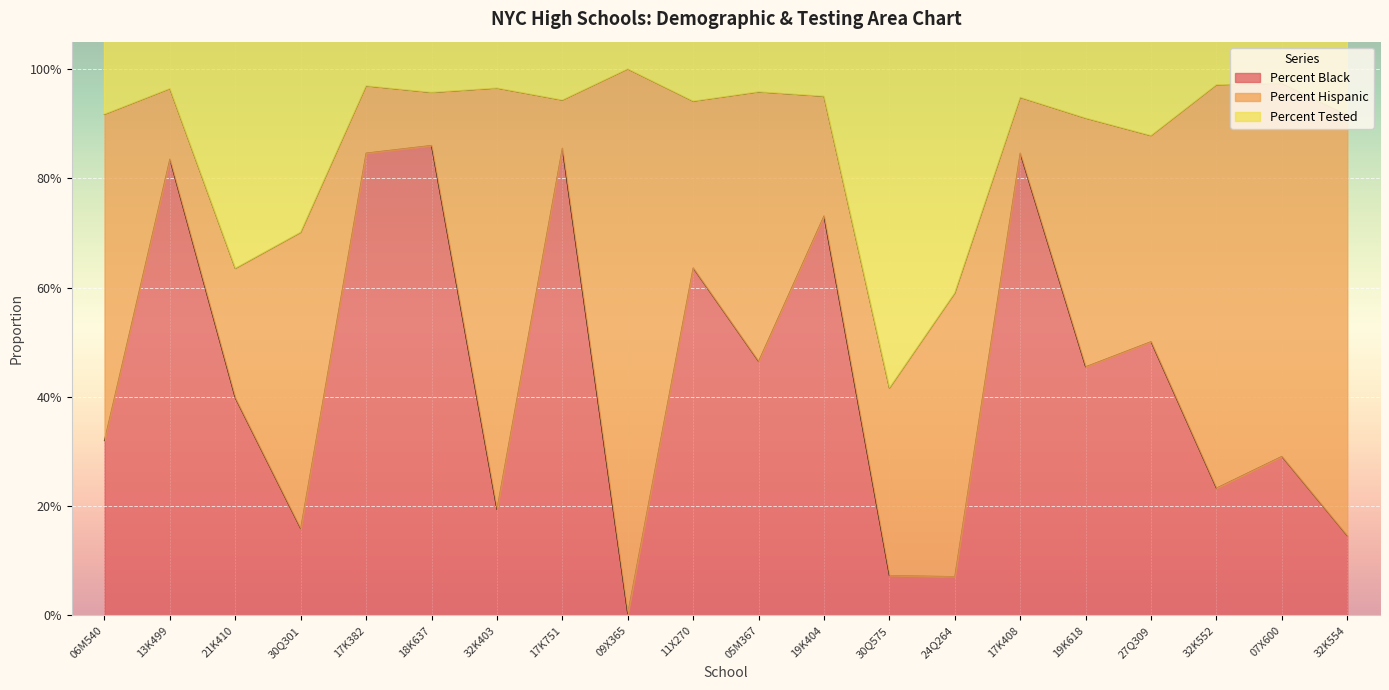

List the labels in order of Percent Hispanic value, smallest first.

17K751, 18K637, 17K408, 17K382, 13K499, 19K404, 21K410, 11X270, 30Q575, 27Q309, 19K618, 05M367, 24Q264, 30Q301, 06M540, 07X600, 32K552, 32K554, 32K403, 09X365